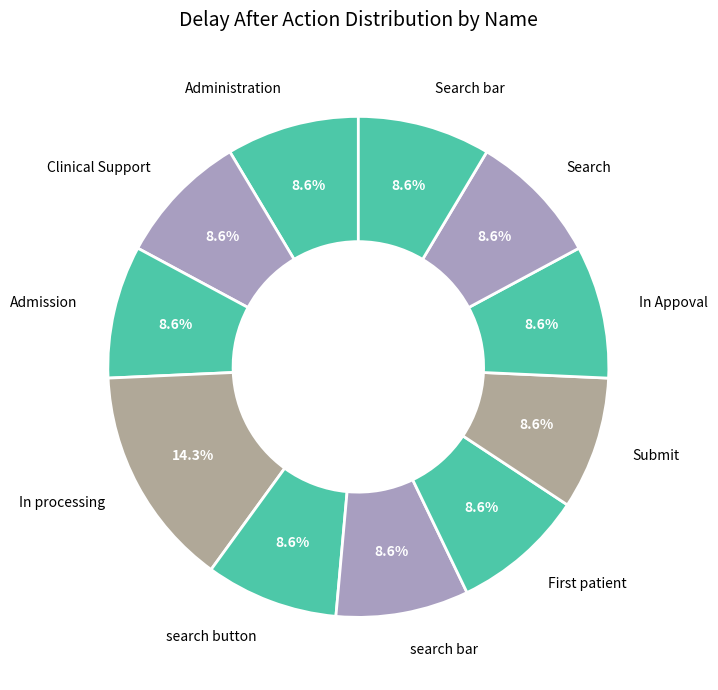

True or false: search bar accounts for 9% of the total.

True